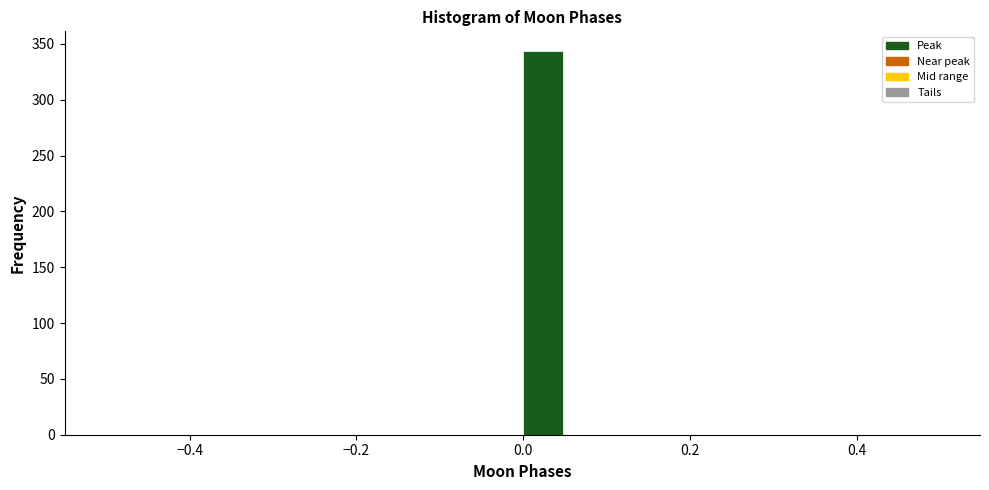

Read against the x-axis, roughly where is the centre of the tallest bar?

0.02